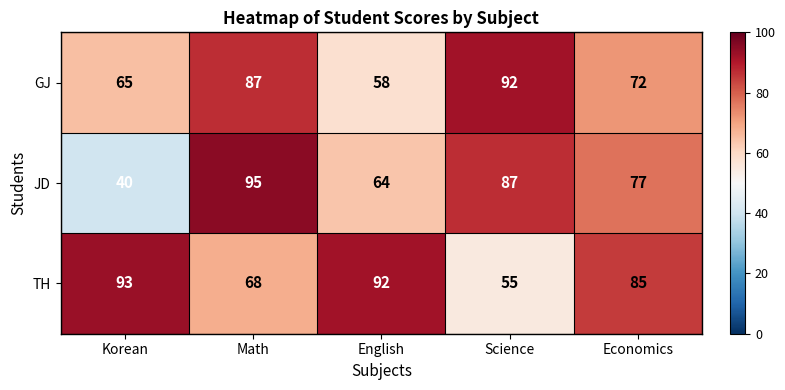

The TH series shows 14 at Science. True or false?

False